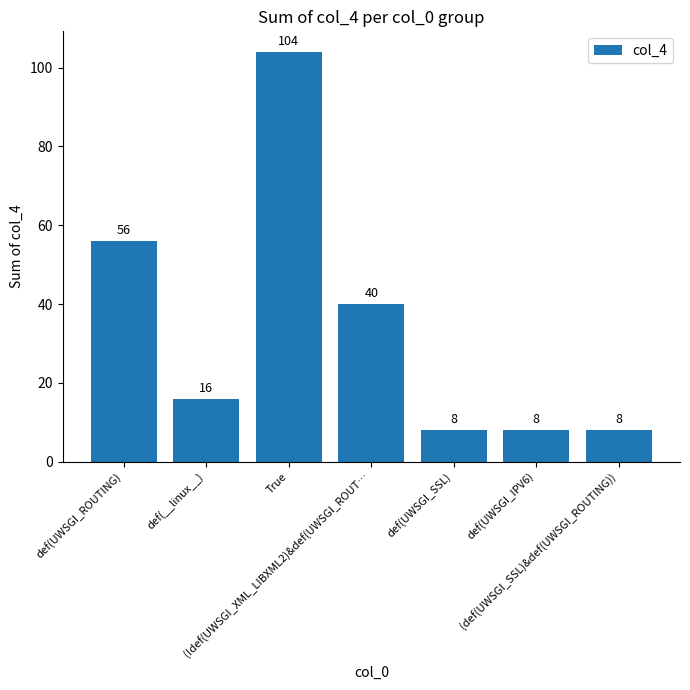

What is the maximum value shown in the chart?

104